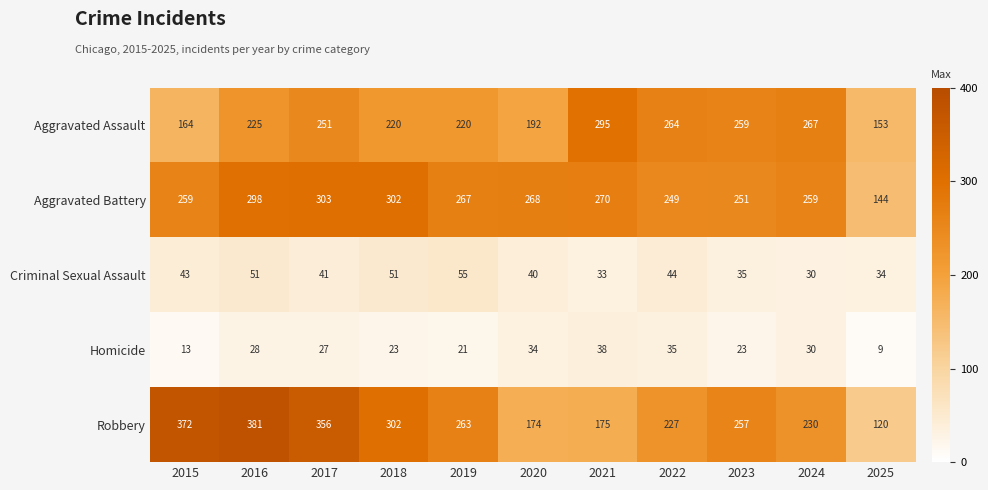

The value of Aggravated Battery at 2018 is 61. True or false?

False